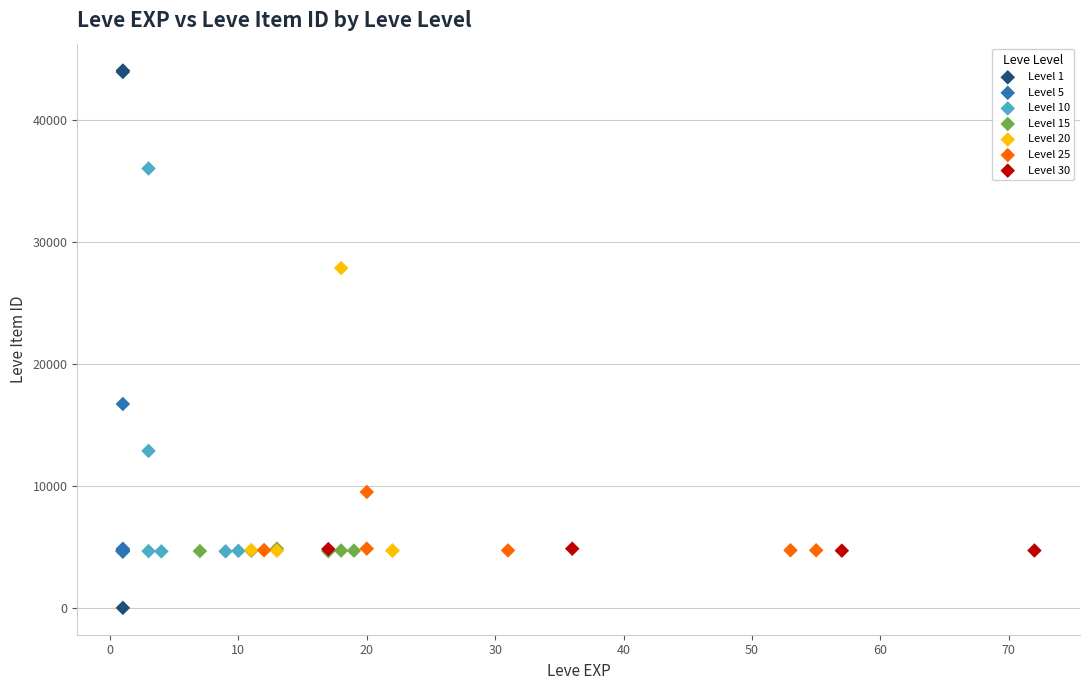

Which series reaches the maximum Y coordinate?

Level 1